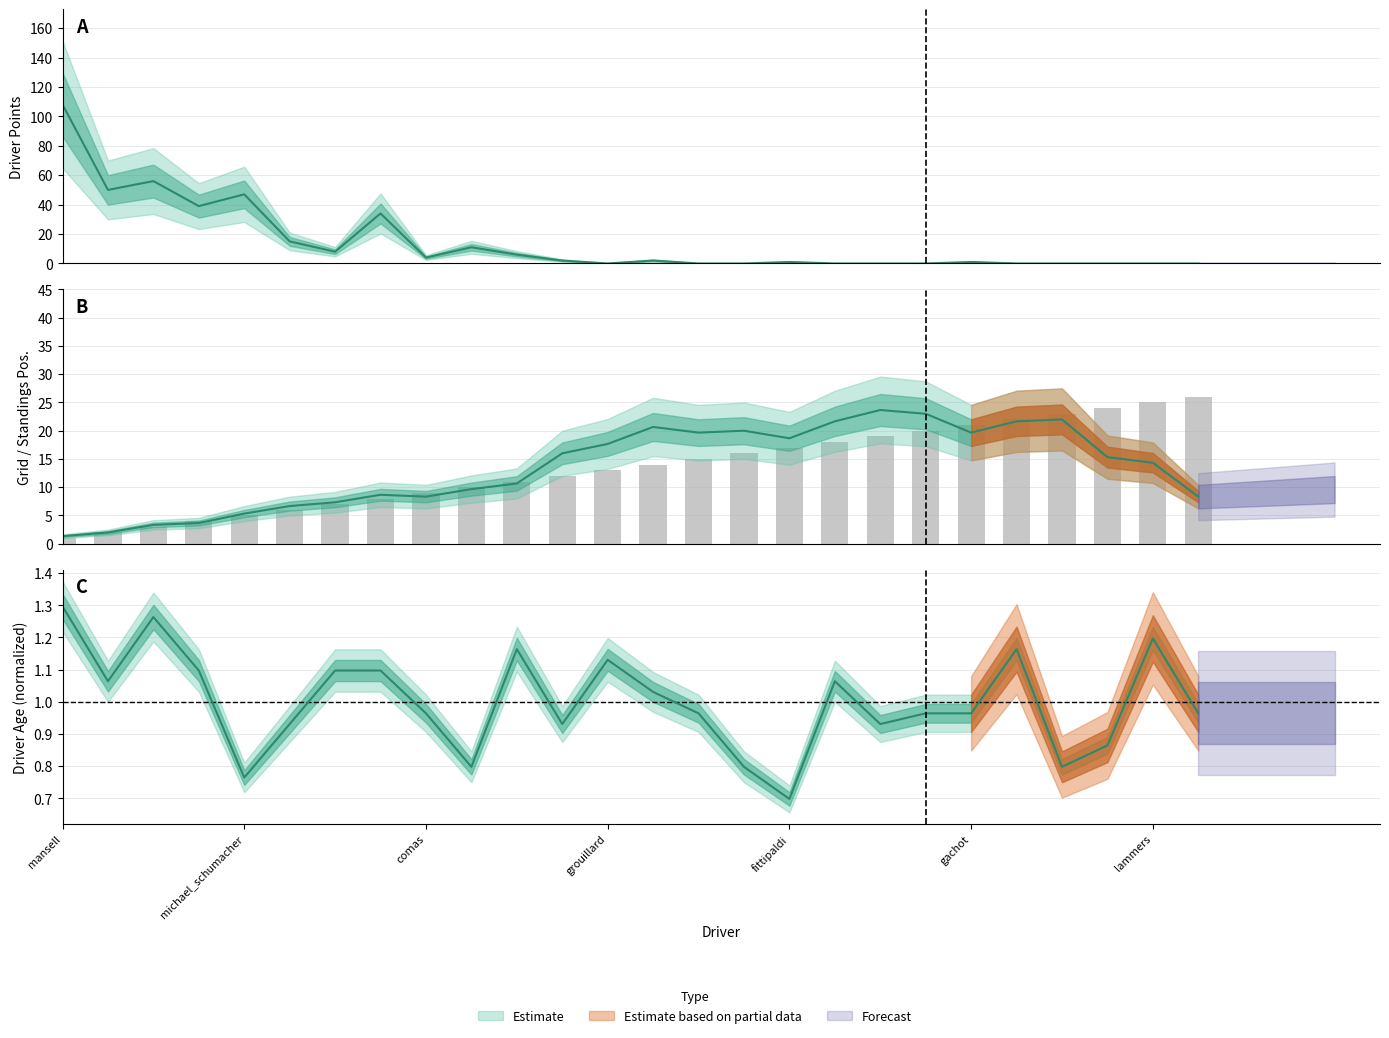

What is the total value across all series at gugelmin?

21.0